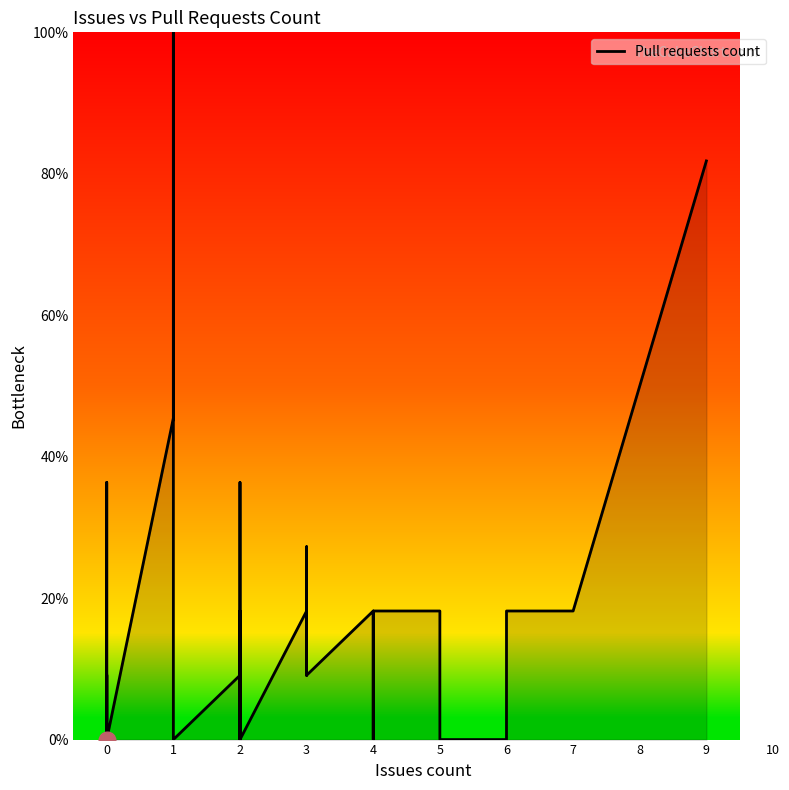

How many interior local peaks (higher than both neighbors) does the data have?

8